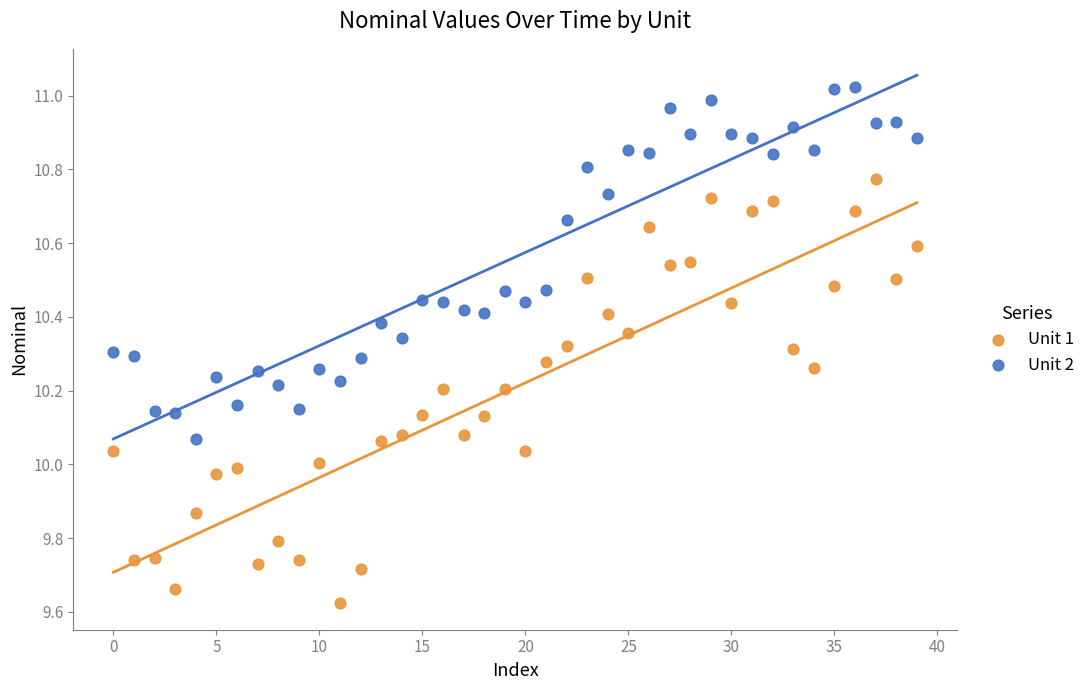

Across all data points, what is the range of Y values (max minus min)?

1.4